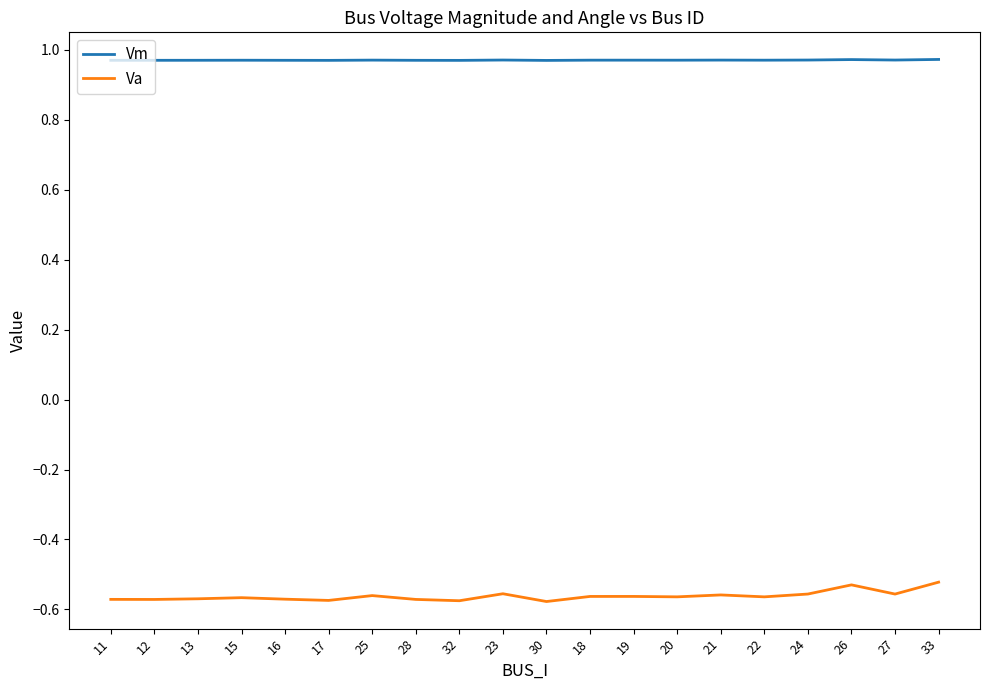

List the series in order of their overall mean, highest first.

Vm, Va